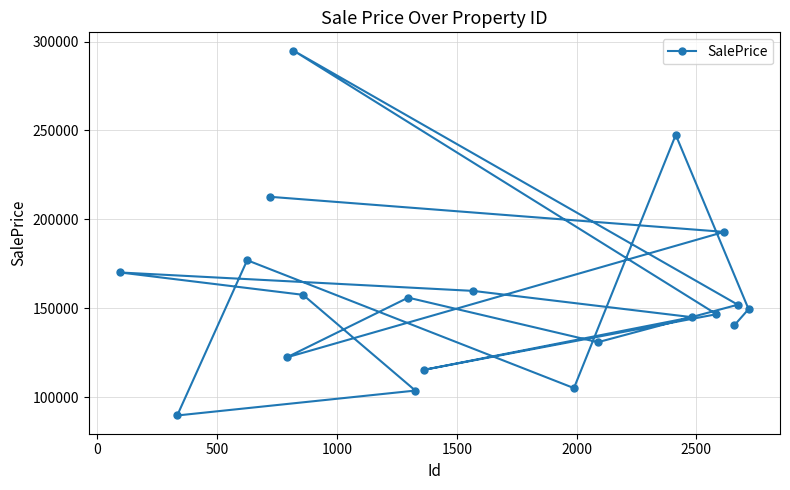

How many values exceed 151972?

10